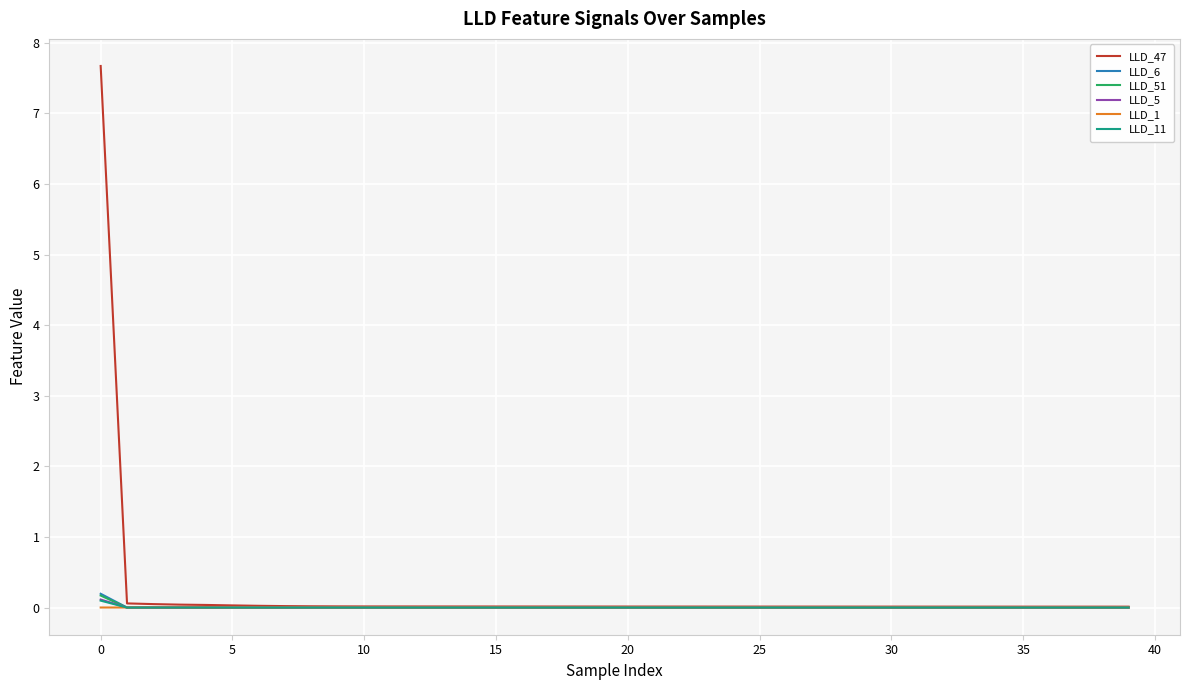

What is the difference between the maximum and minimum values in the LLD_5 series?

0.1